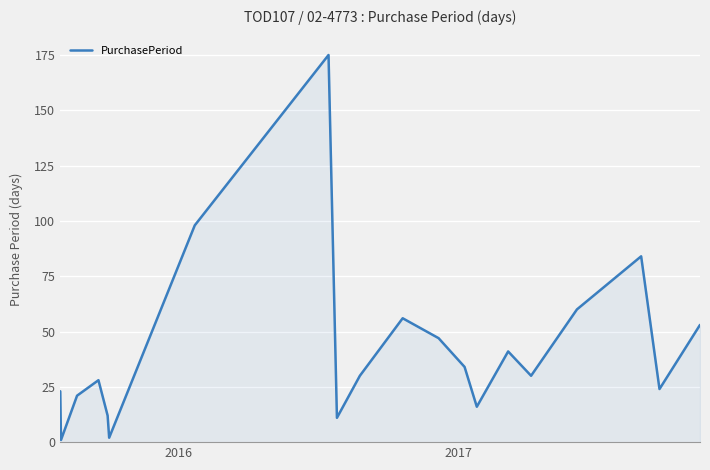

What is the difference between the maximum and minimum values?

174